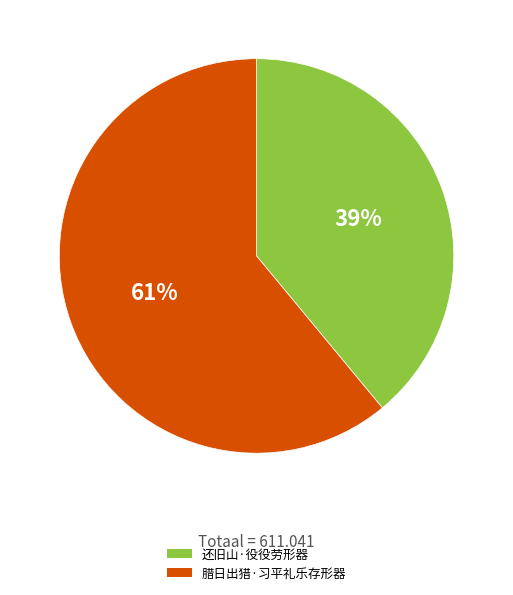

To the nearest percent, what portion does 腊日出猎·习平礼乐存形器 represent?

61%